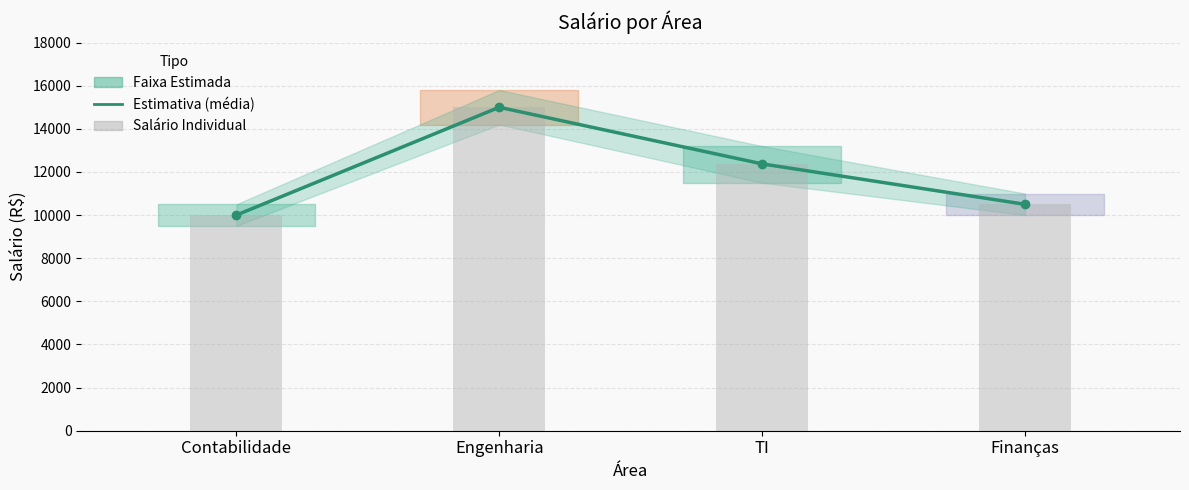

Where is the data nearest to the value 12500?

TI